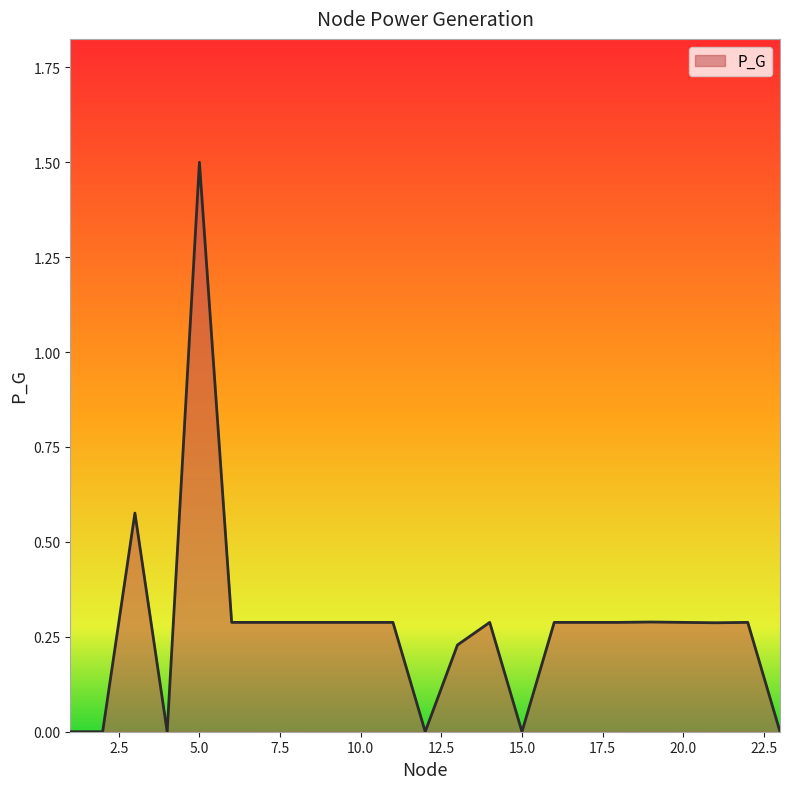

What is the greatest value displayed?

1.5